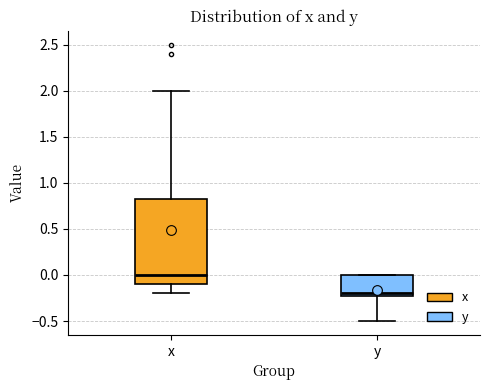

Where does the lower whisker of the box for y end on the y-axis? The values are not printed on the chart, so give them approximately, as read against the axis.

-0.50